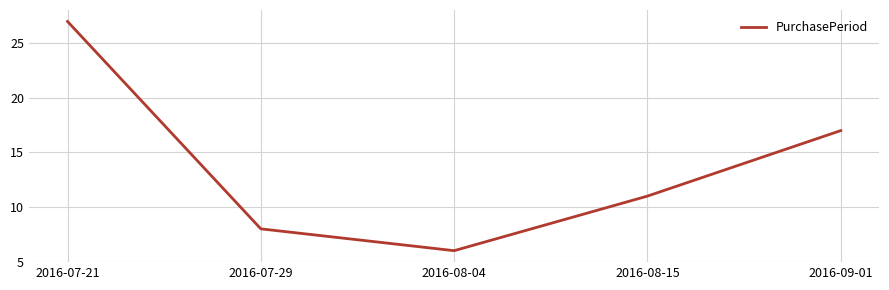

List the labels in order of value, largest first.

2016-07-21, 2016-09-01, 2016-08-15, 2016-07-29, 2016-08-04